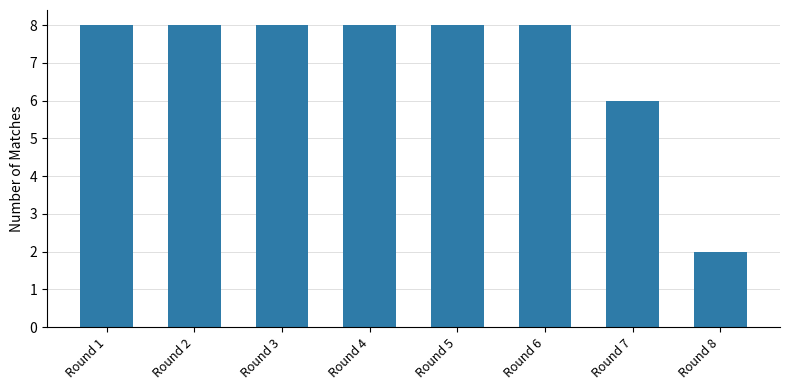

How many values are between 8 and 9?

6